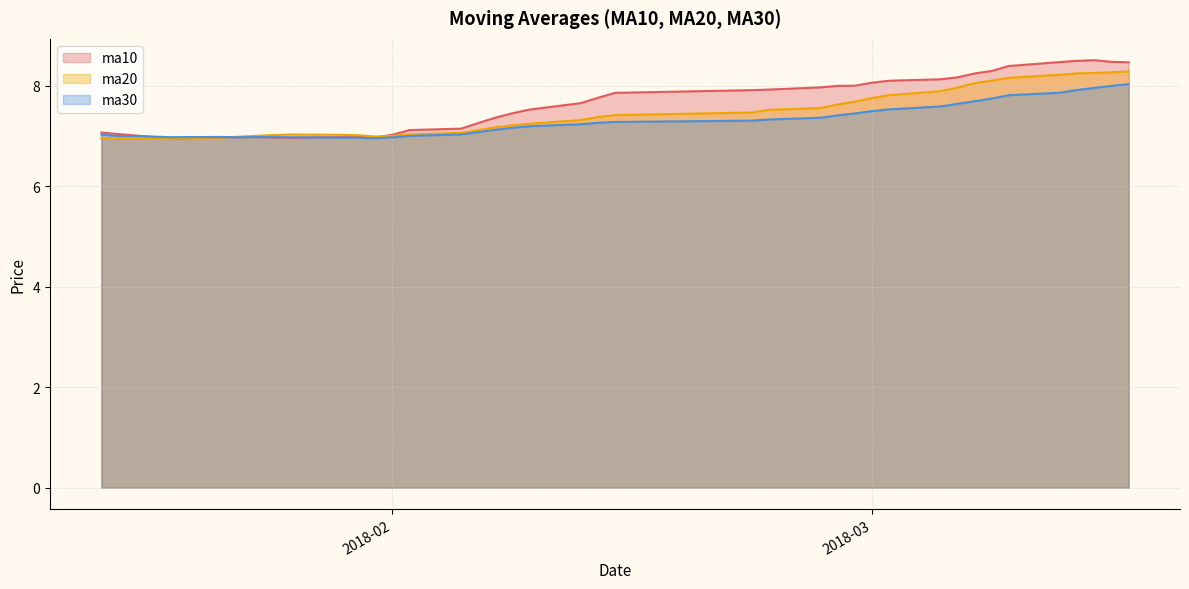

Which has a higher value, 20180228 or 20180126?

20180228